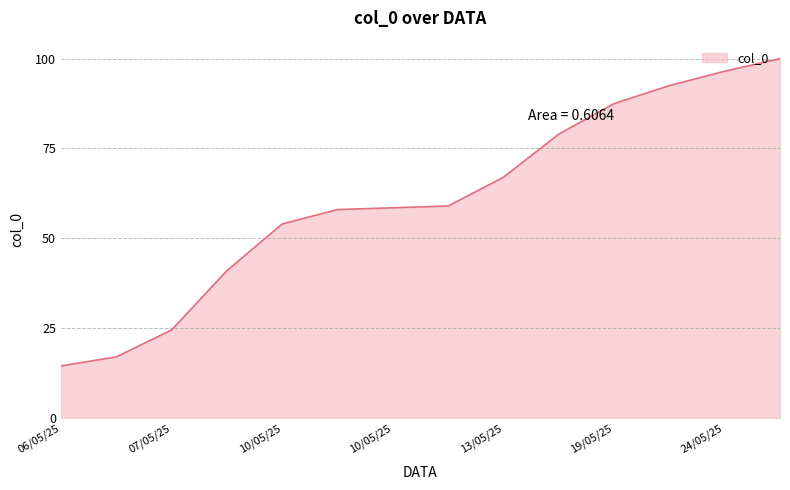

Count the number of categories in the chart.

14